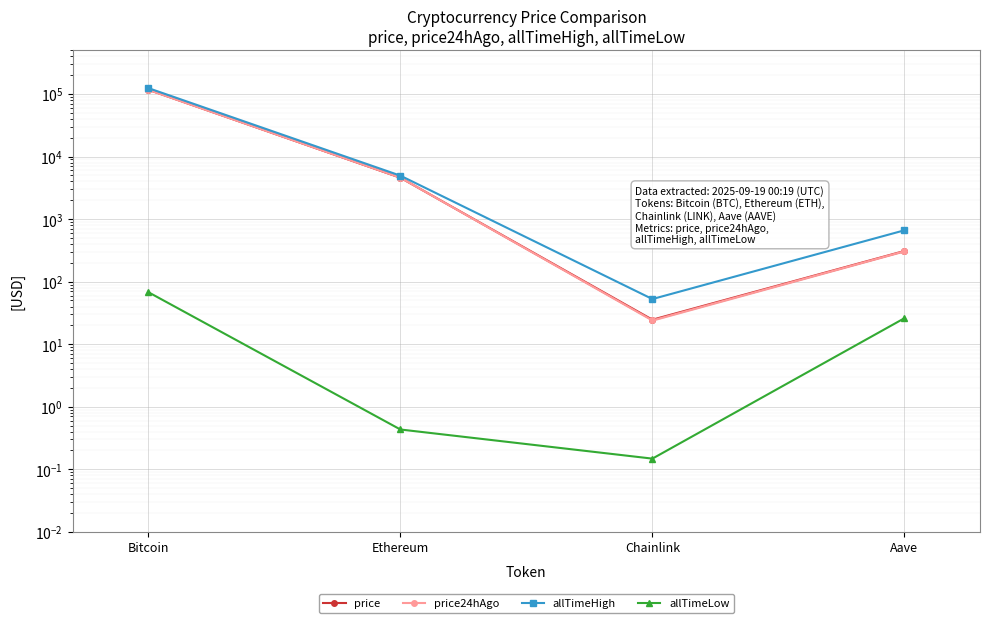

Which series has the widest spread of values?

allTimeHigh